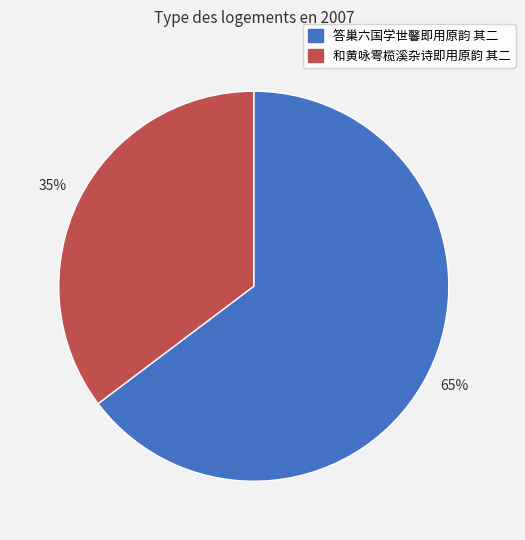

Which slice is the largest?

答巢六国学世馨即用原韵 其二